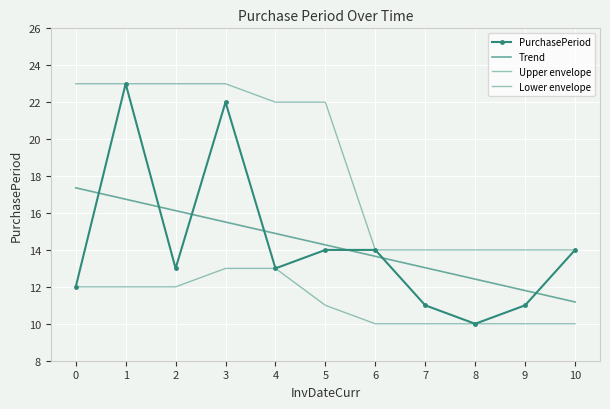

True or false: Upper envelope and PurchasePeriod cross at least once.

False